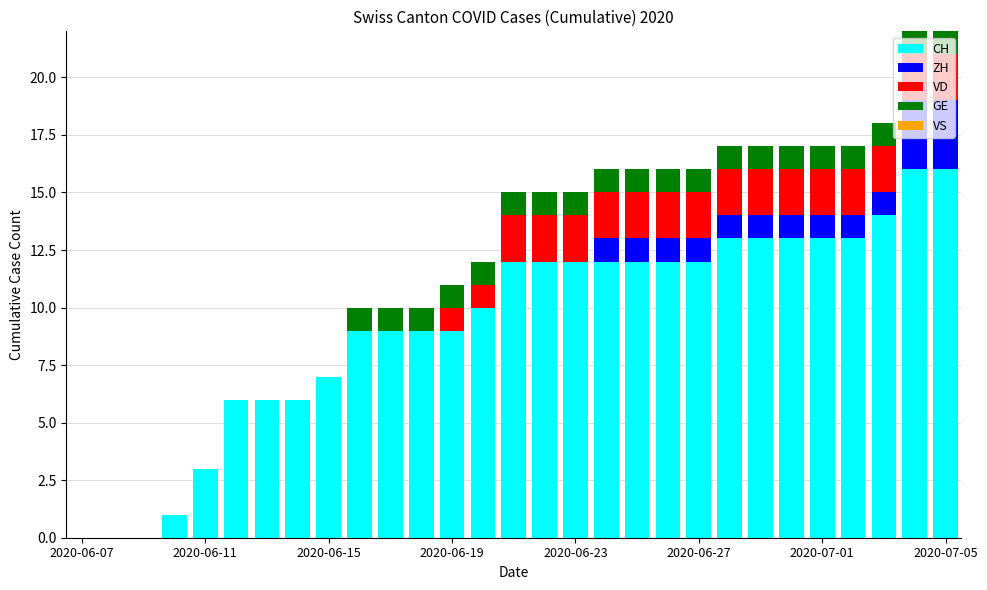

How many categories are shown in the chart?

29